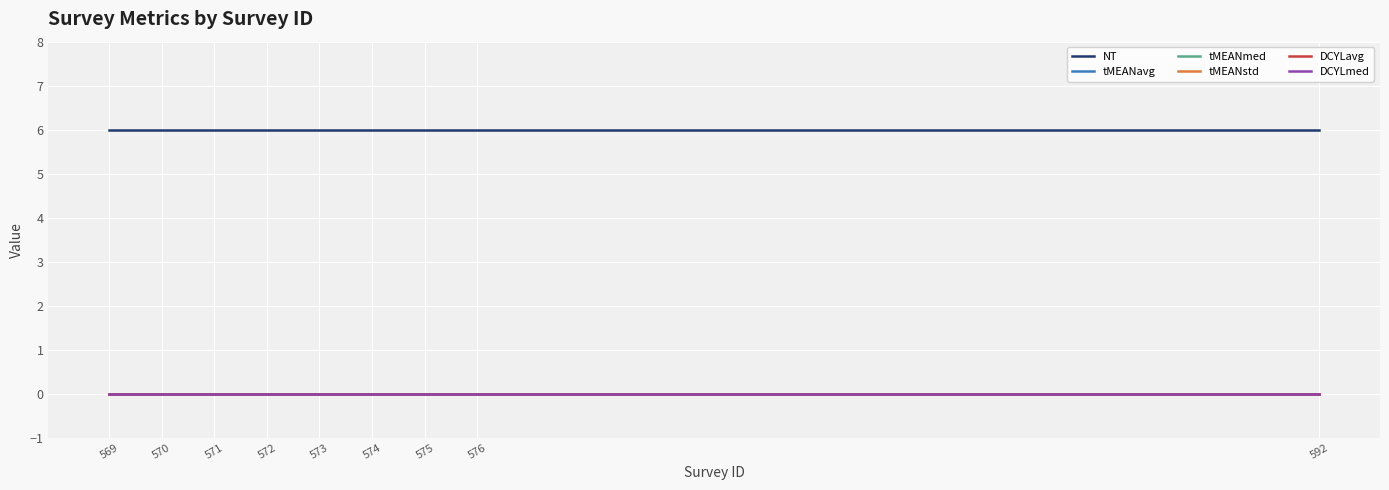

Does the chart display data point markers on the line(s)?

No